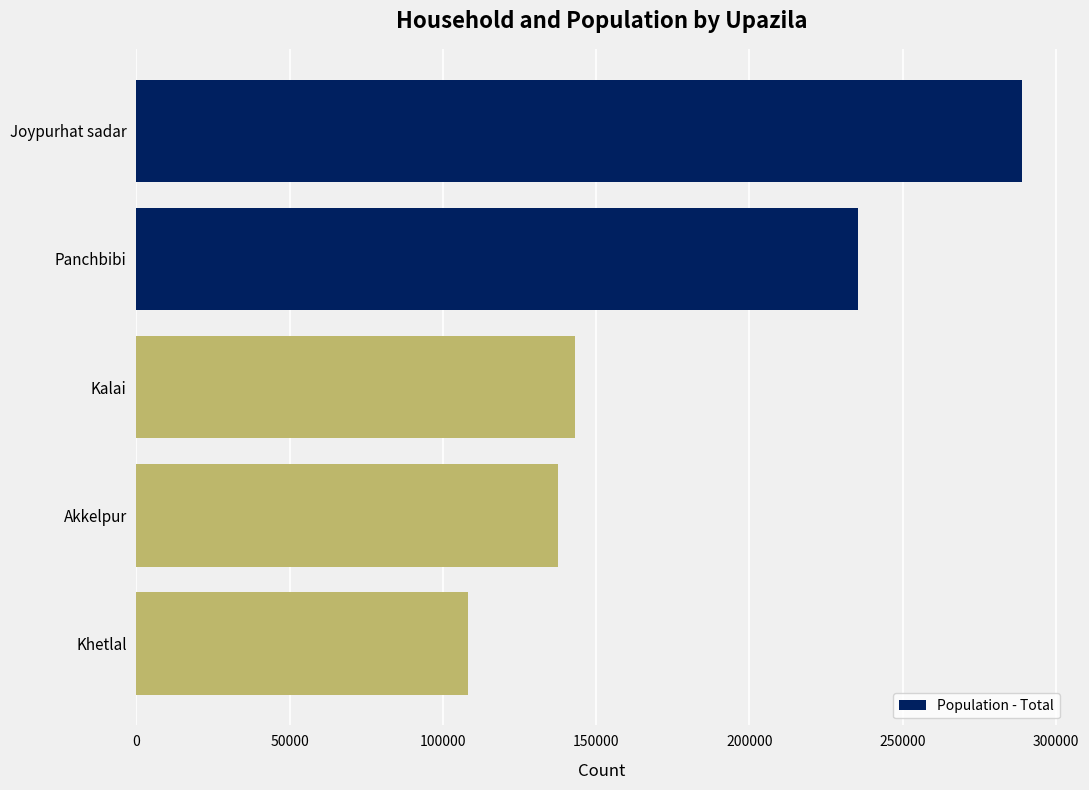

List the labels in order of value, largest first.

Joypurhat sadar, Panchbibi, Kalai, Akkelpur, Khetlal